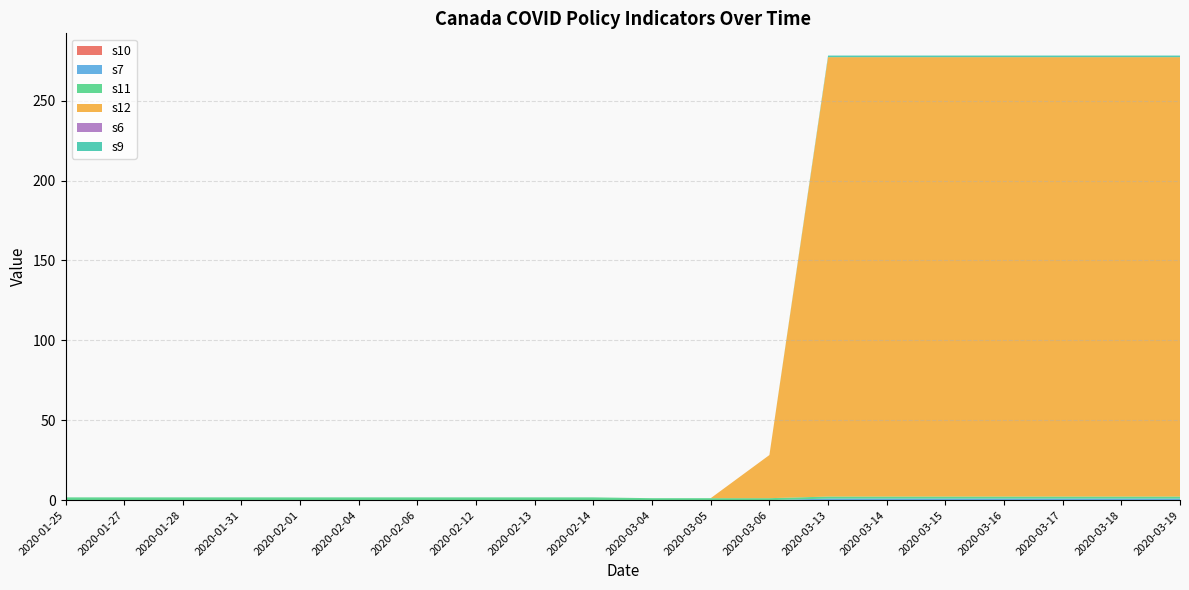

Reading right to left, transcribe all the data shown in this chart.

s10: 0.0	0.0	0.0	0.0	0.0	0.0	0.0	0.0	0.0	0.0	0.0	0.0	0.0	0.0	0.0	0.0	0.0	0.0	0.0	0.0
s7: 1.0	1.0	1.0	1.0	1.0	1.0	1.0	0.0	0.0	0.0	0.0	0.0	0.0	0.0	0.0	0.0	0.0	0.0	0.0	0.0
s11: 1.2	1.2	1.2	1.2	1.2	1.2	1.2	1.2	1.2	1.2	1.8	1.8	1.8	1.8	1.8	1.8	1.8	1.8	1.8	1.8
s12: 275.0	275.0	275.0	275.0	275.0	275.0	275.0	27.0	0.0	0.0	0.0	0.0	0.0	0.0	0.0	0.0	0.0	0.0	0.0	0.0
s6: 0.0	0.0	0.0	0.0	0.0	0.0	0.0	0.0	0.0	0.0	0.0	0.0	0.0	0.0	0.0	0.0	0.0	0.0	0.0	0.0
s9: 1.0	1.0	1.0	1.0	1.0	1.0	1.0	0.0	0.0	0.0	0.0	0.0	0.0	0.0	0.0	0.0	0.0	0.0	0.0	0.0